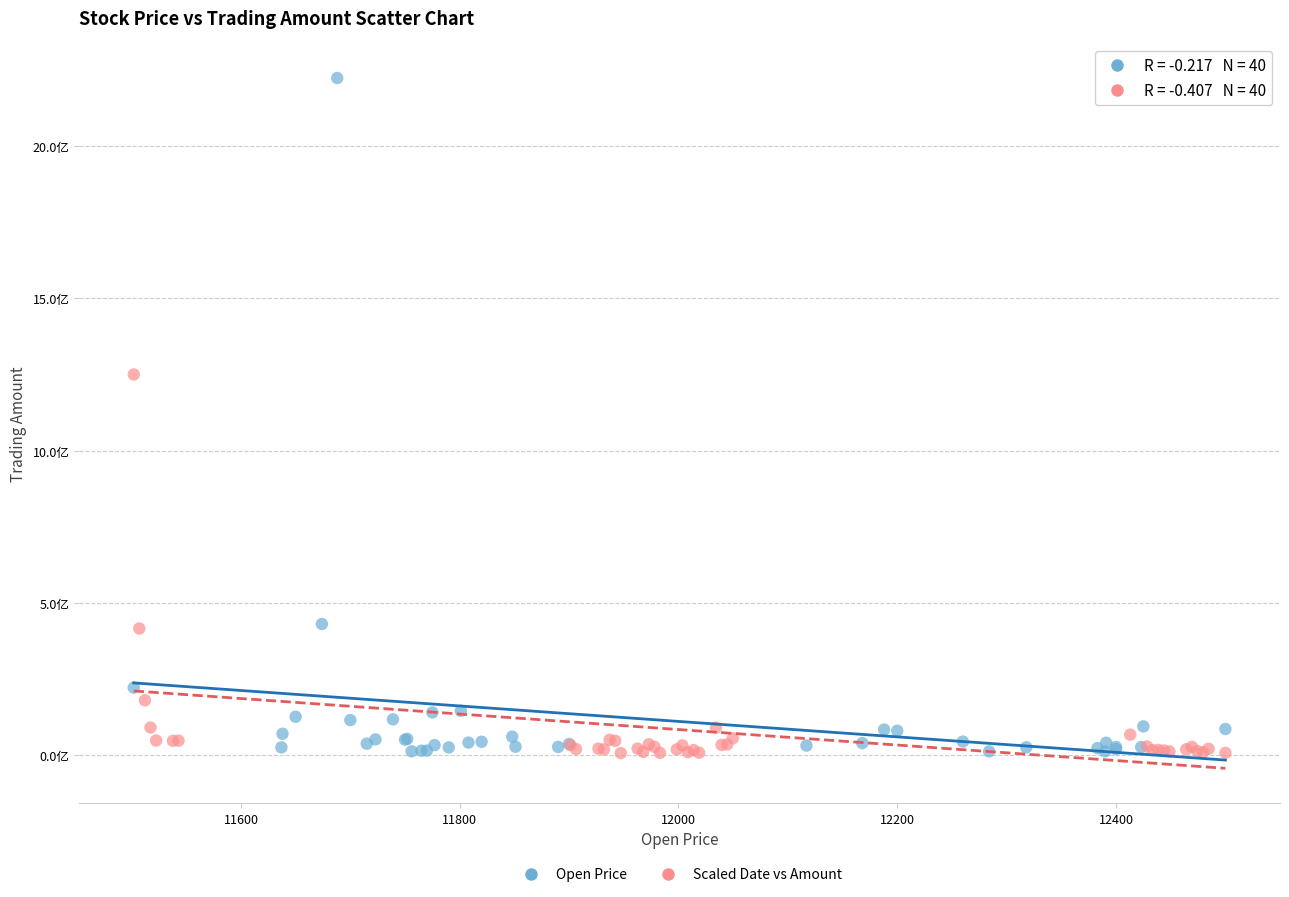

Which series reaches the maximum Y coordinate?

Open Price